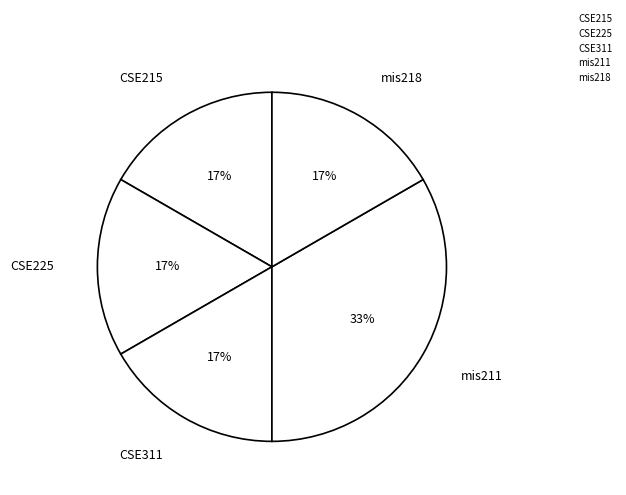

How many slices are in this pie chart?

5